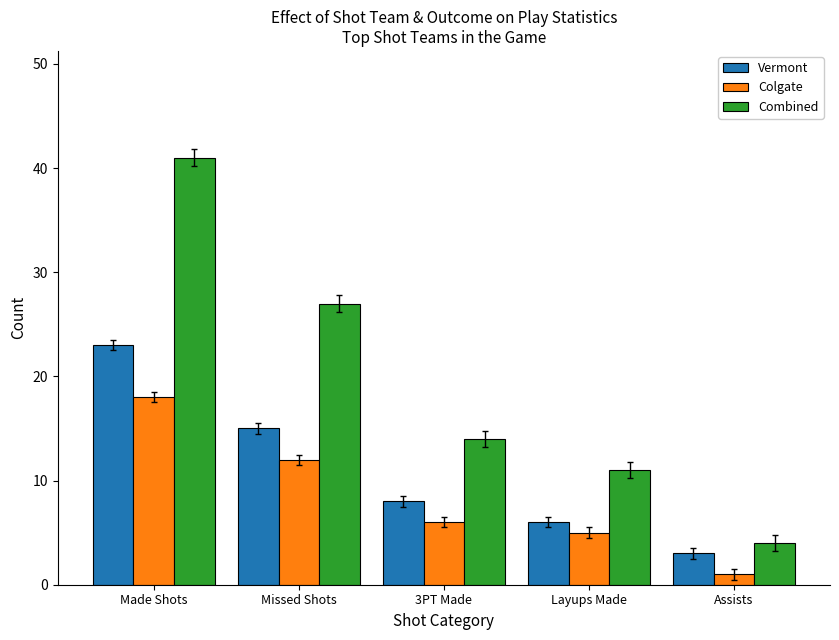

How many groups of bars are there?

5